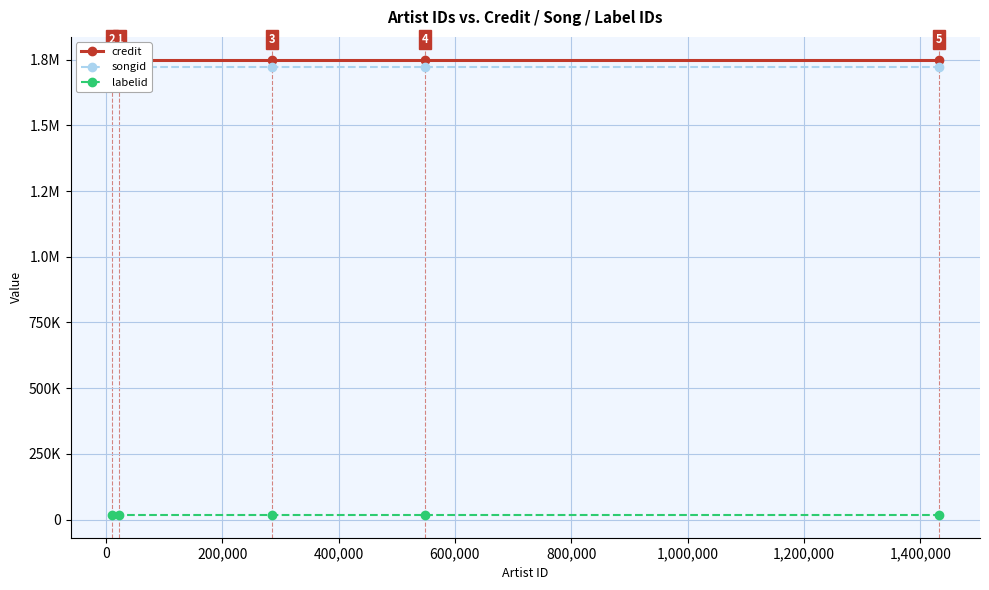

True or false: credit and labelid intersect in this chart.

False